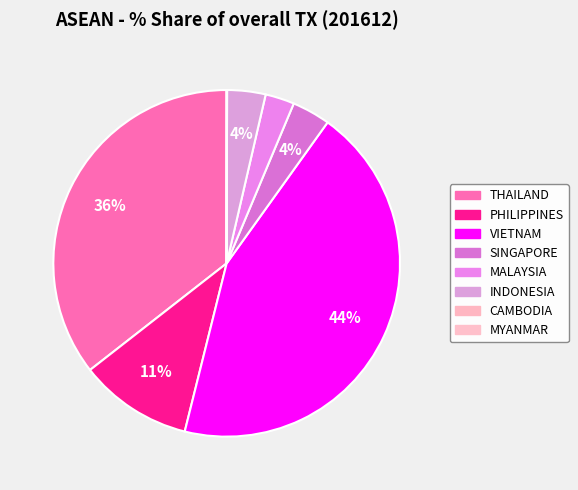

What is the largest slice in the pie chart?

VIETNAM